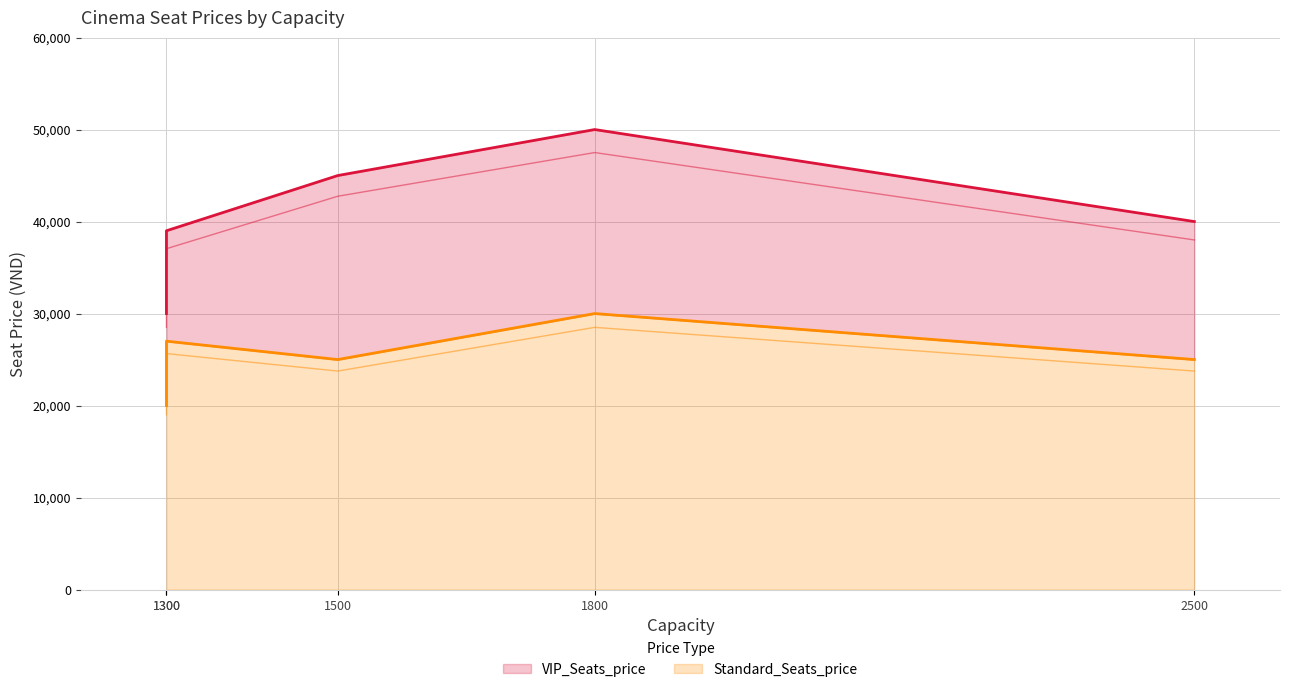

True or false: Standard_Seats_price and VIP_Seats_price intersect in this chart.

False